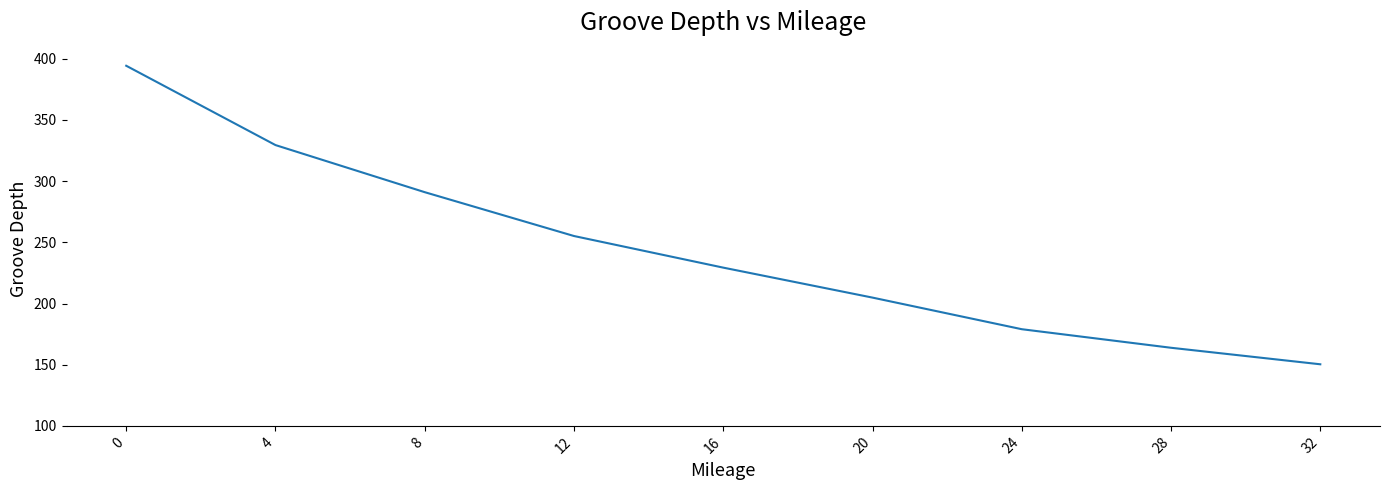

The chart shows a value of 179.0 at 24. True or false?

True